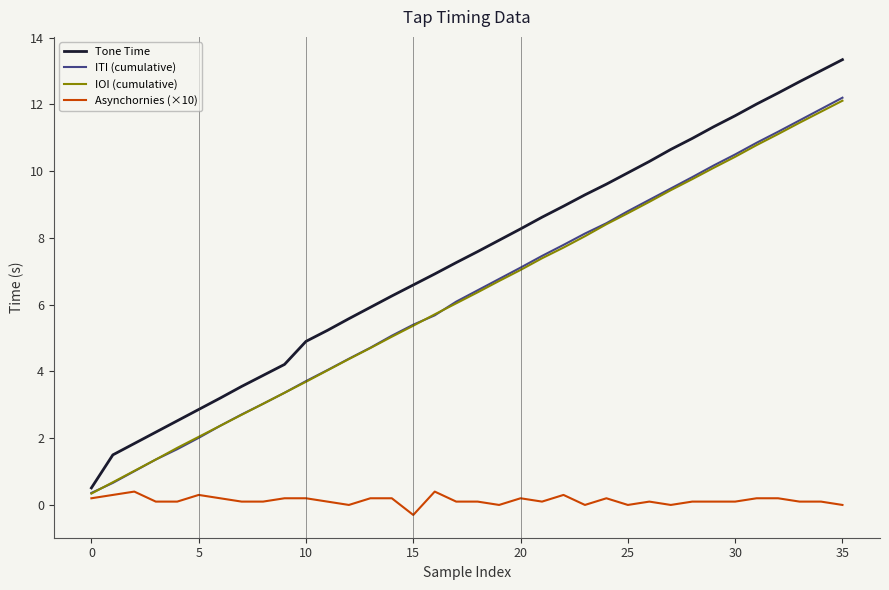

Which series has the largest range (max minus min)?

Tone Time